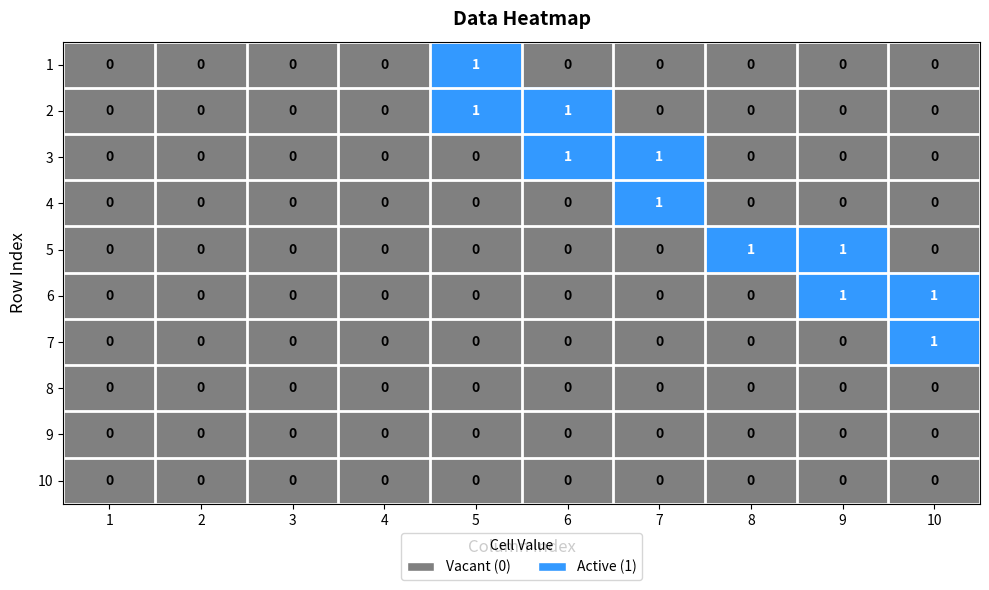

What is the total value across all series at 10?

2